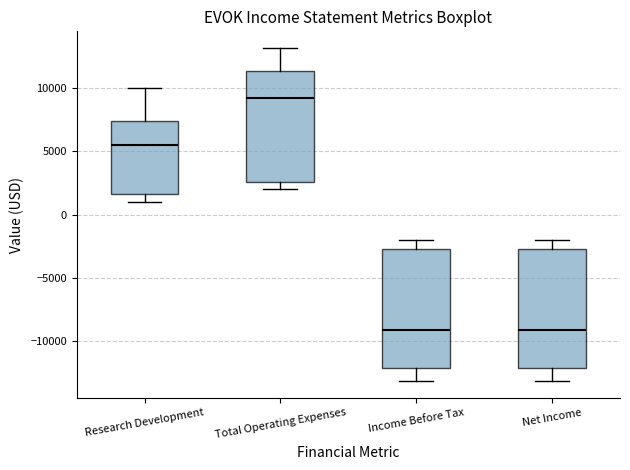

Reading left to right, transcribe this box plot: for each box, give where its median line is, the range the box spans, and where its two whiskers end, as read against the y-axis. The values are not printed on the chart, so give them approximately, as read against the axis.

Research Development: median 5500, box 1500 to 7500, whiskers 1000 to 10000
Total Operating Expenses: median 9500, box 2500 to 11500, whiskers 2000 to 13000
Income Before Tax: median -9000, box -12000 to -2500, whiskers -13000 to -2000
Net Income: median -9000, box -12000 to -2500, whiskers -13000 to -2000